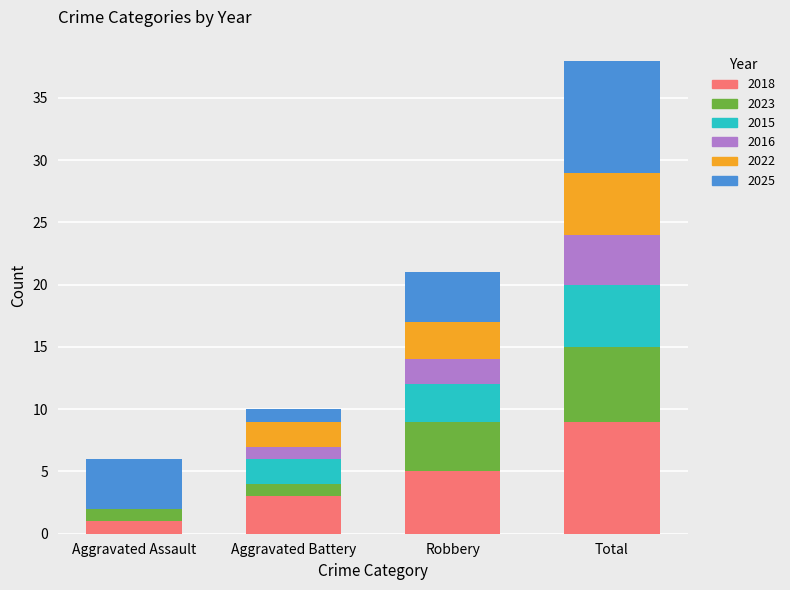

What is the sum of the 2018 values at Total and Aggravated Battery?

12